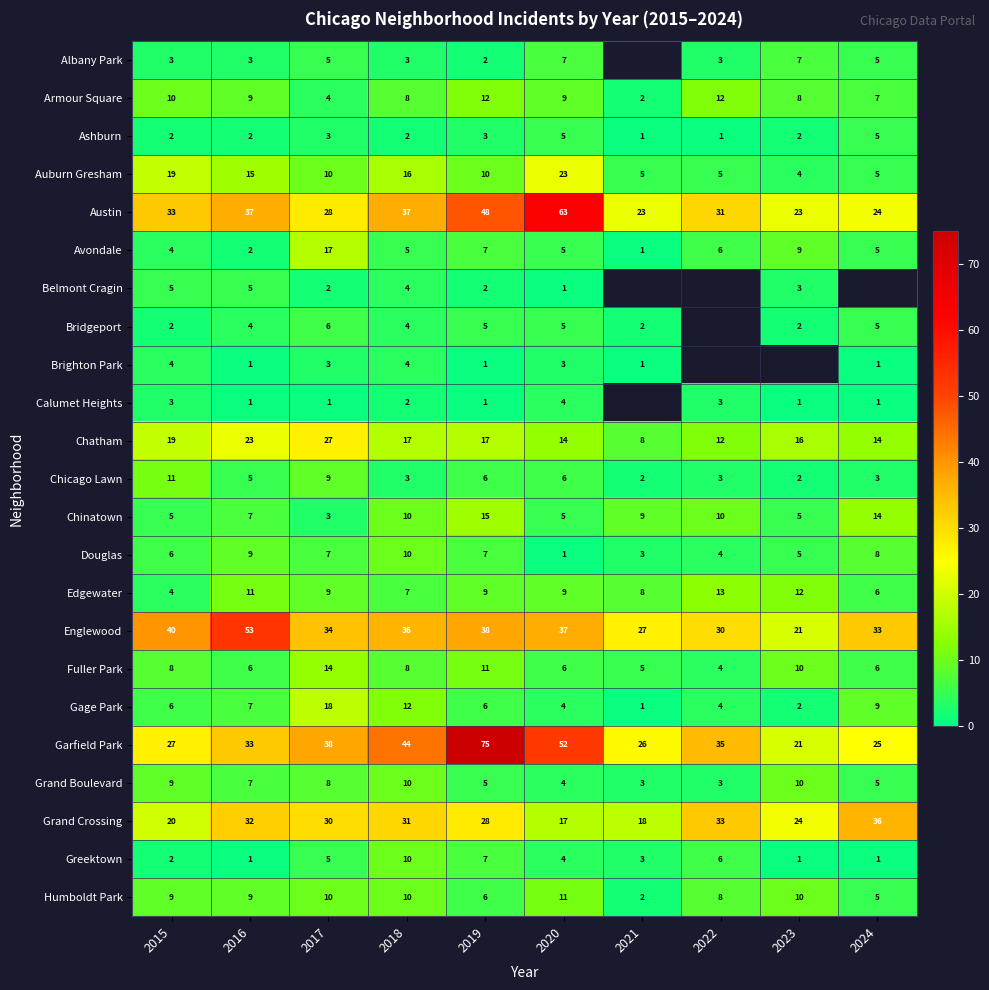

Is it true that Greektown equals 3 at 2022?

False